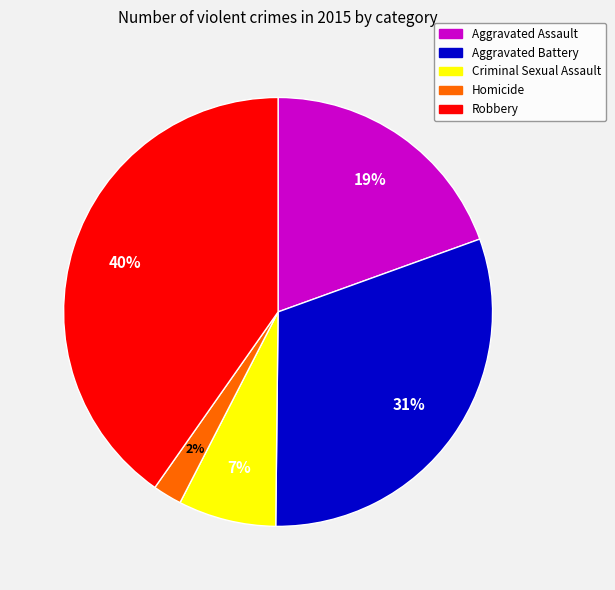

How many segments does this pie chart have?

5